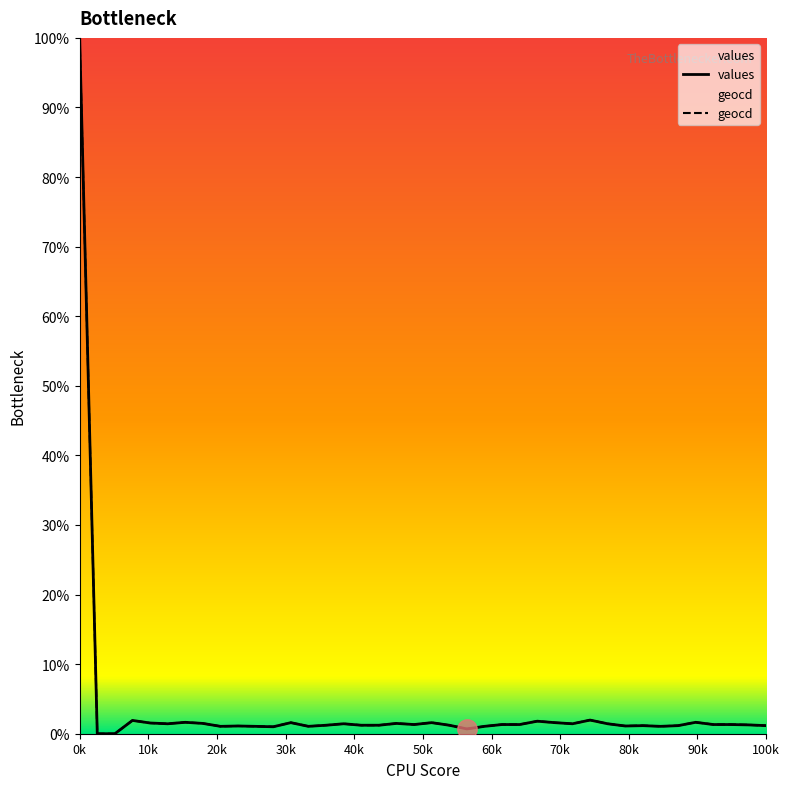

What are all the series names shown in the legend?

values, geocd